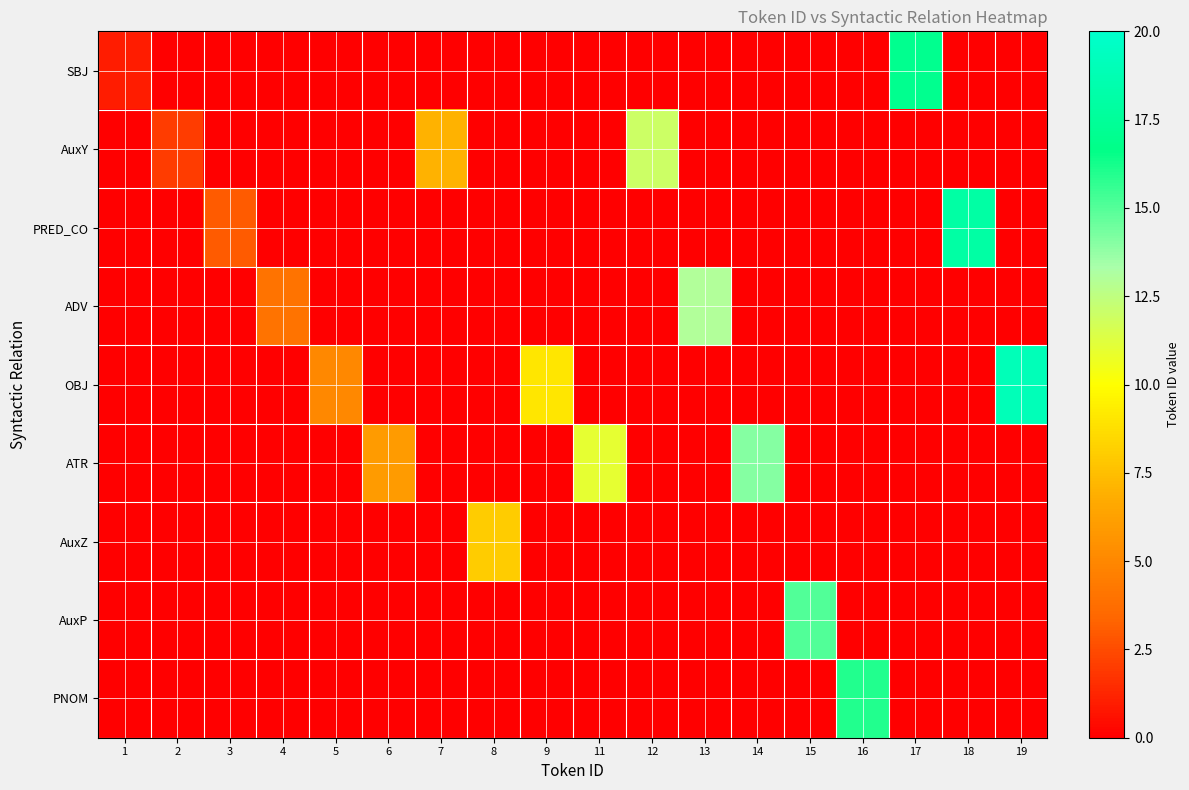

Reading left to right, what are all the values shown in this chart?

SBJ: 1=1	2=0	3=0	4=0	5=0	6=0	7=0	8=0	9=0	11=0	12=0	13=0	14=0	15=0	16=0	17=17	18=0	19=0
AuxY: 1=0	2=2	3=0	4=0	5=0	6=0	7=7	8=0	9=0	11=0	12=12	13=0	14=0	15=0	16=0	17=0	18=0	19=0
PRED_CO: 1=0	2=0	3=3	4=0	5=0	6=0	7=0	8=0	9=0	11=0	12=0	13=0	14=0	15=0	16=0	17=0	18=18	19=0
ADV: 1=0	2=0	3=0	4=4	5=0	6=0	7=0	8=0	9=0	11=0	12=0	13=13	14=0	15=0	16=0	17=0	18=0	19=0
OBJ: 1=0	2=0	3=0	4=0	5=5	6=0	7=0	8=0	9=9	11=0	12=0	13=0	14=0	15=0	16=0	17=0	18=0	19=19
ATR: 1=0	2=0	3=0	4=0	5=0	6=6	7=0	8=0	9=0	11=11	12=0	13=0	14=14	15=0	16=0	17=0	18=0	19=0
AuxZ: 1=0	2=0	3=0	4=0	5=0	6=0	7=0	8=8	9=0	11=0	12=0	13=0	14=0	15=0	16=0	17=0	18=0	19=0
AuxP: 1=0	2=0	3=0	4=0	5=0	6=0	7=0	8=0	9=0	11=0	12=0	13=0	14=0	15=15	16=0	17=0	18=0	19=0
PNOM: 1=0	2=0	3=0	4=0	5=0	6=0	7=0	8=0	9=0	11=0	12=0	13=0	14=0	15=0	16=16	17=0	18=0	19=0